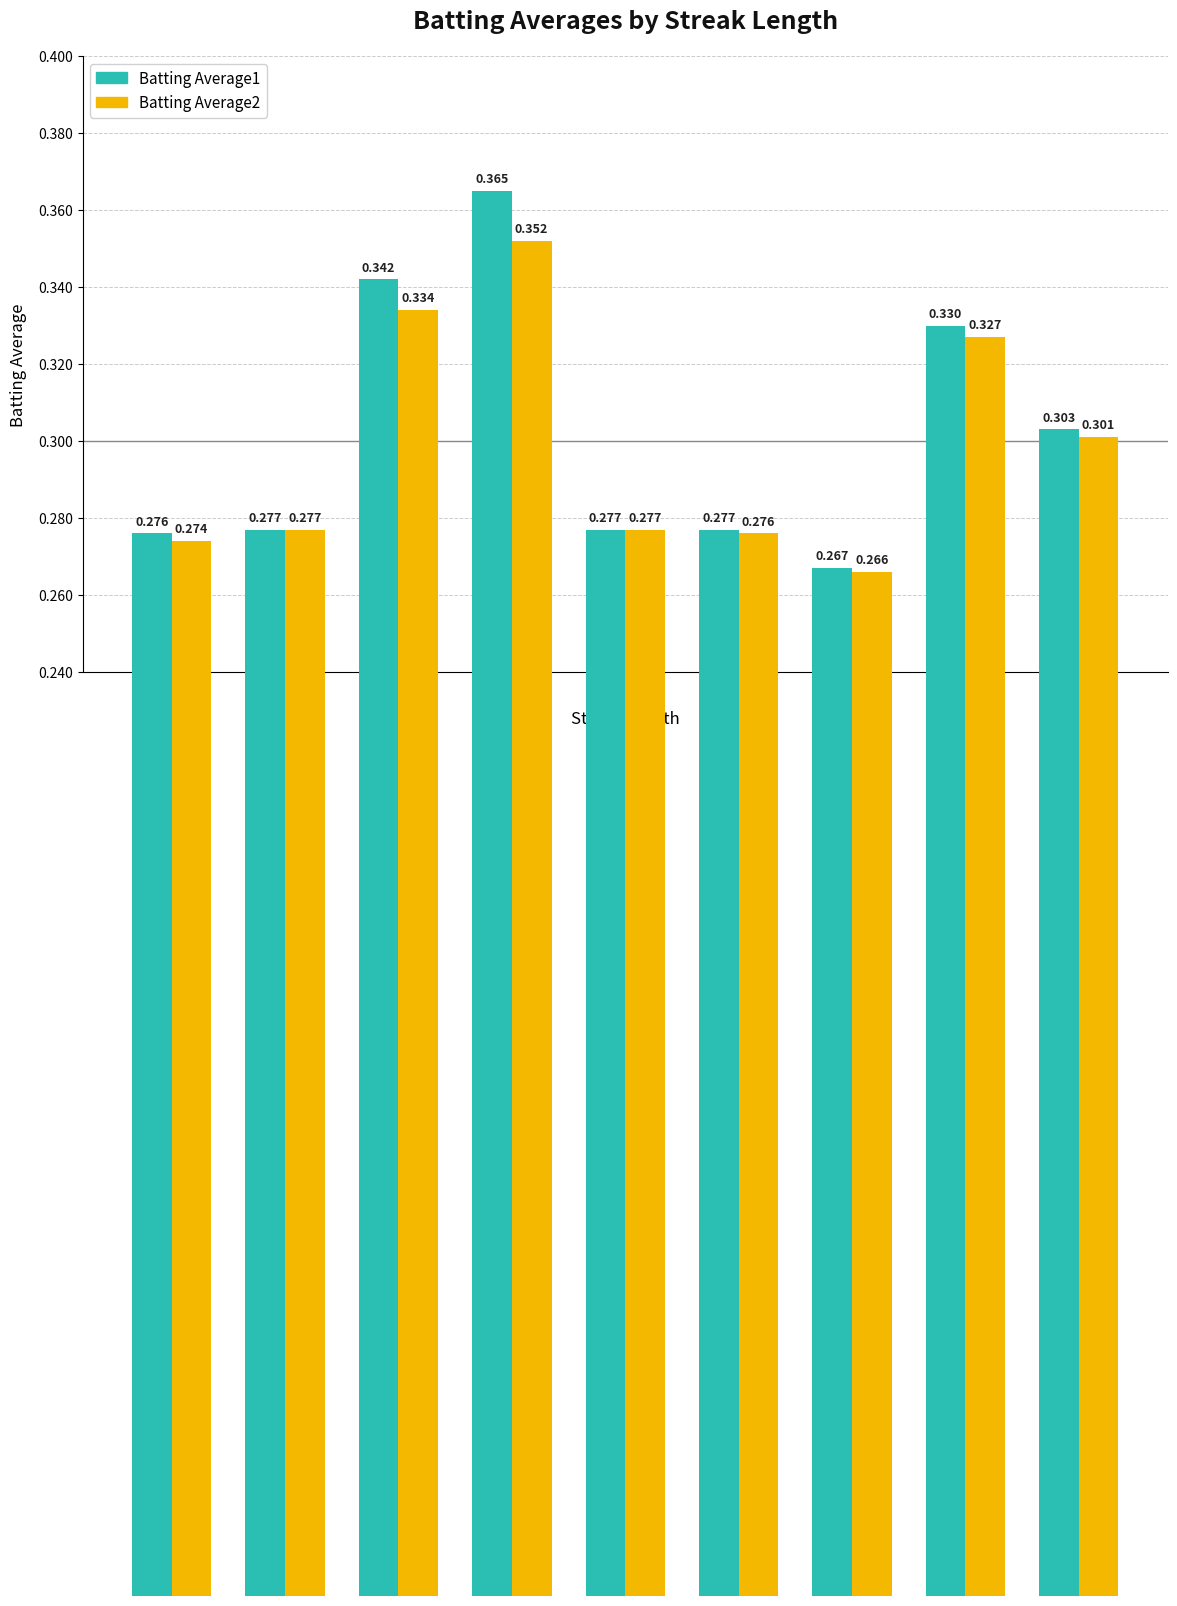

Is the value of Batting Average1 at 0 greater than the value of Batting Average2 at 2?

No